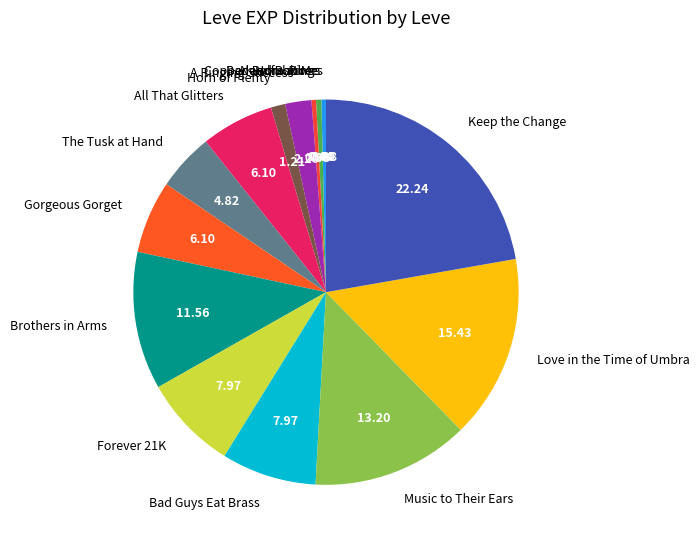

Between Forever 21K and Music to Their Ears, which is larger?

Music to Their Ears